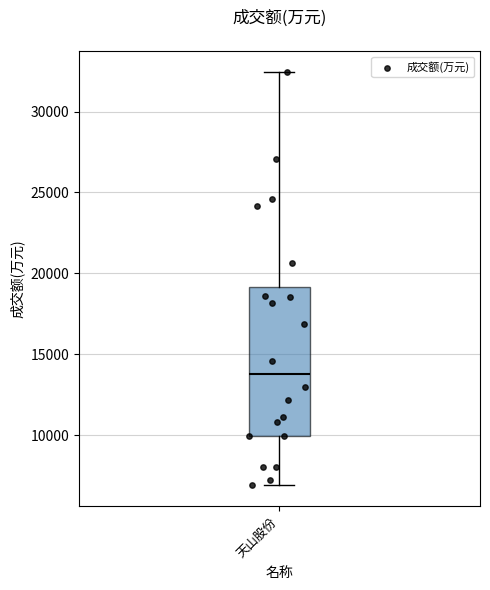

Transcribe this box plot: give where the median line is, the range the box spans, and where the two whiskers end, as read against the y-axis. The values are not printed on the chart, so give them approximately, as read against the axis.

median 14000, box 10000 to 19000, whiskers 7000 to 32500